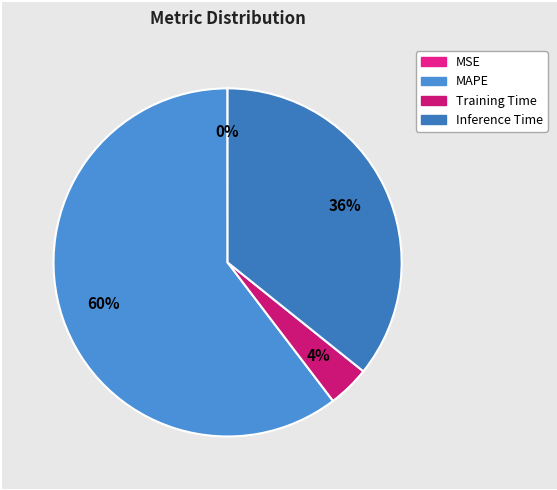

Combined, what portion of the pie is Training Time and Inference Time?

39.6%